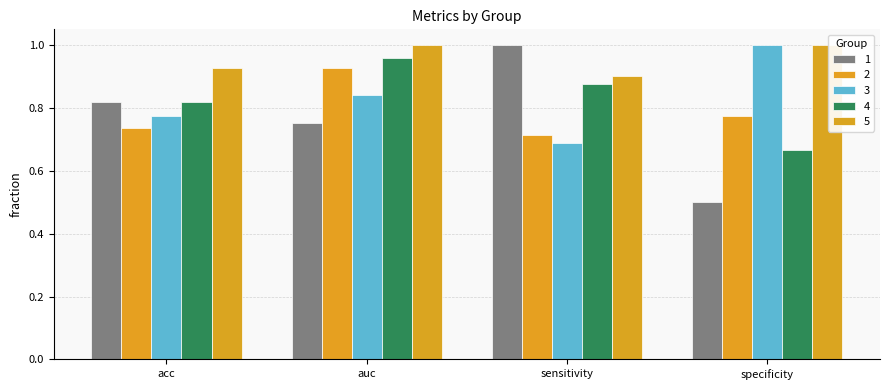

What is the label of the 3rd bar from the left?

sensitivity